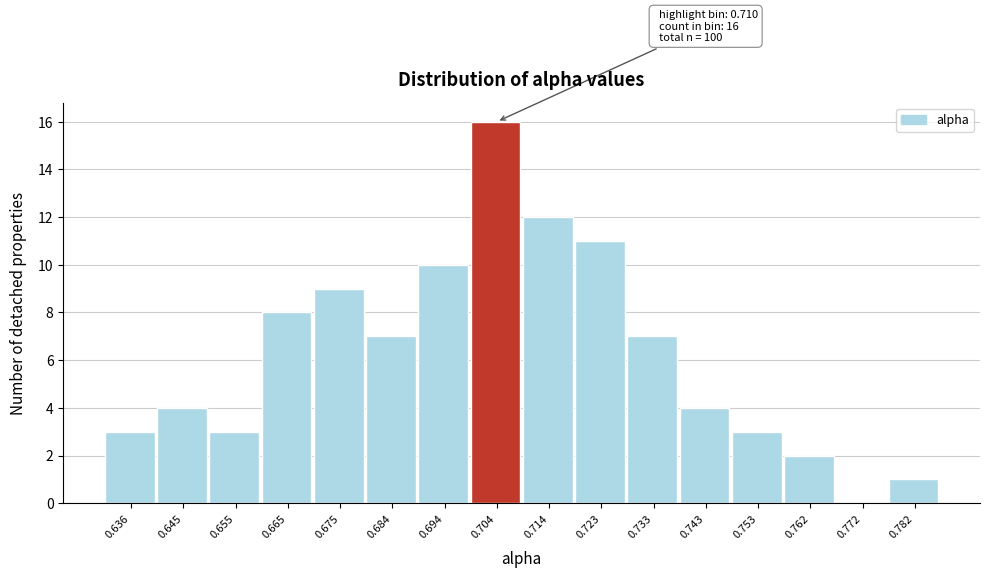

Reading right to left, list all the values displayed in this chart.

0.782=1	0.772=0	0.762=2	0.753=3	0.743=4	0.733=7	0.723=11	0.714=12	0.704=16	0.694=10	0.684=7	0.675=9	0.665=8	0.655=3	0.645=4	0.636=3